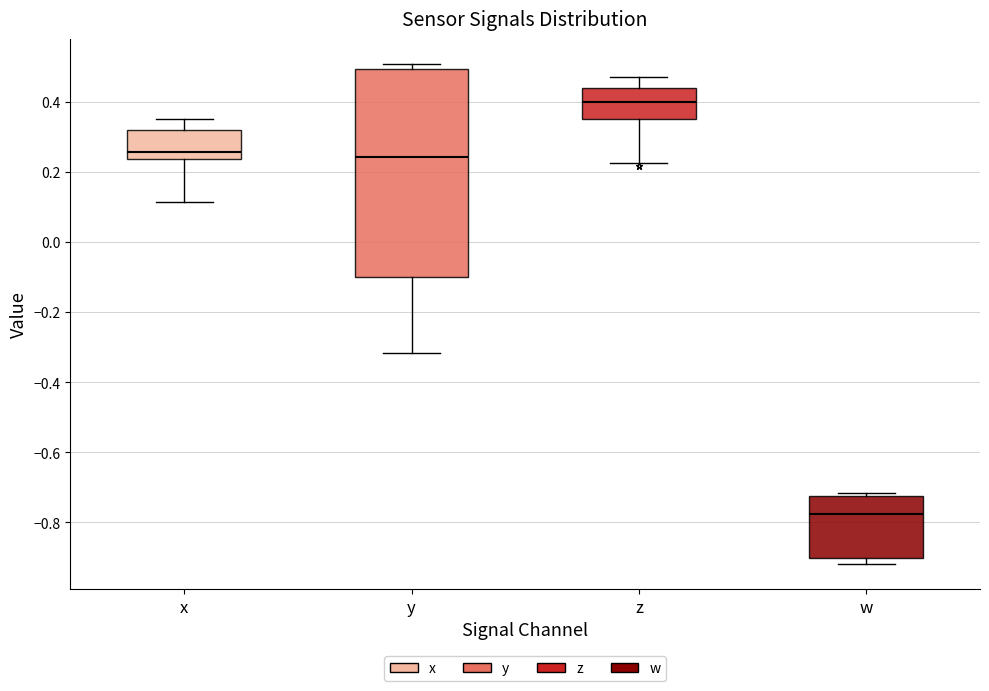

Comparing the boxes themselves (not the whiskers), which one is the tallest?

y